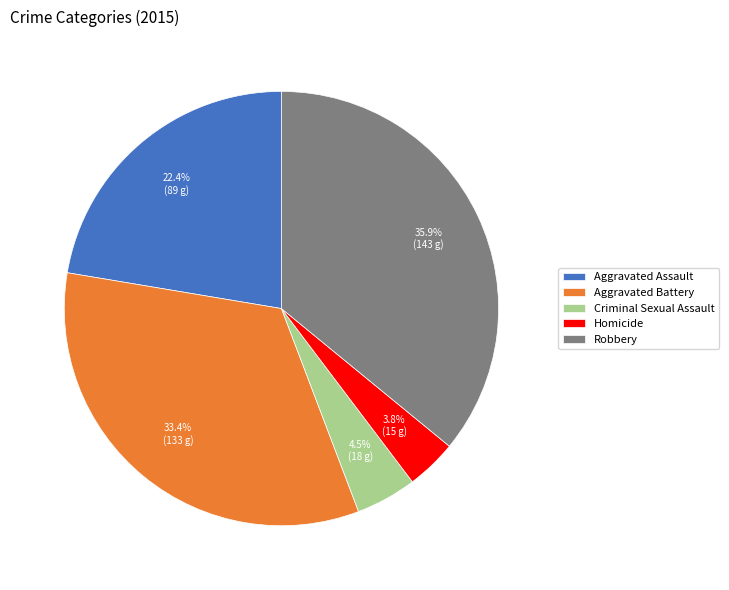

To the nearest percent, what portion does Robbery represent?

36%